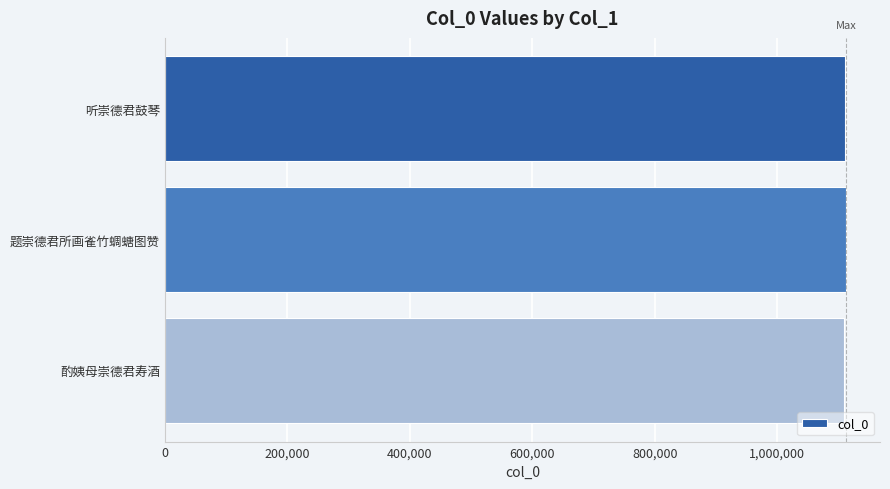

Is it true that the value at 听崇德君鼓琴 is 291132?

False